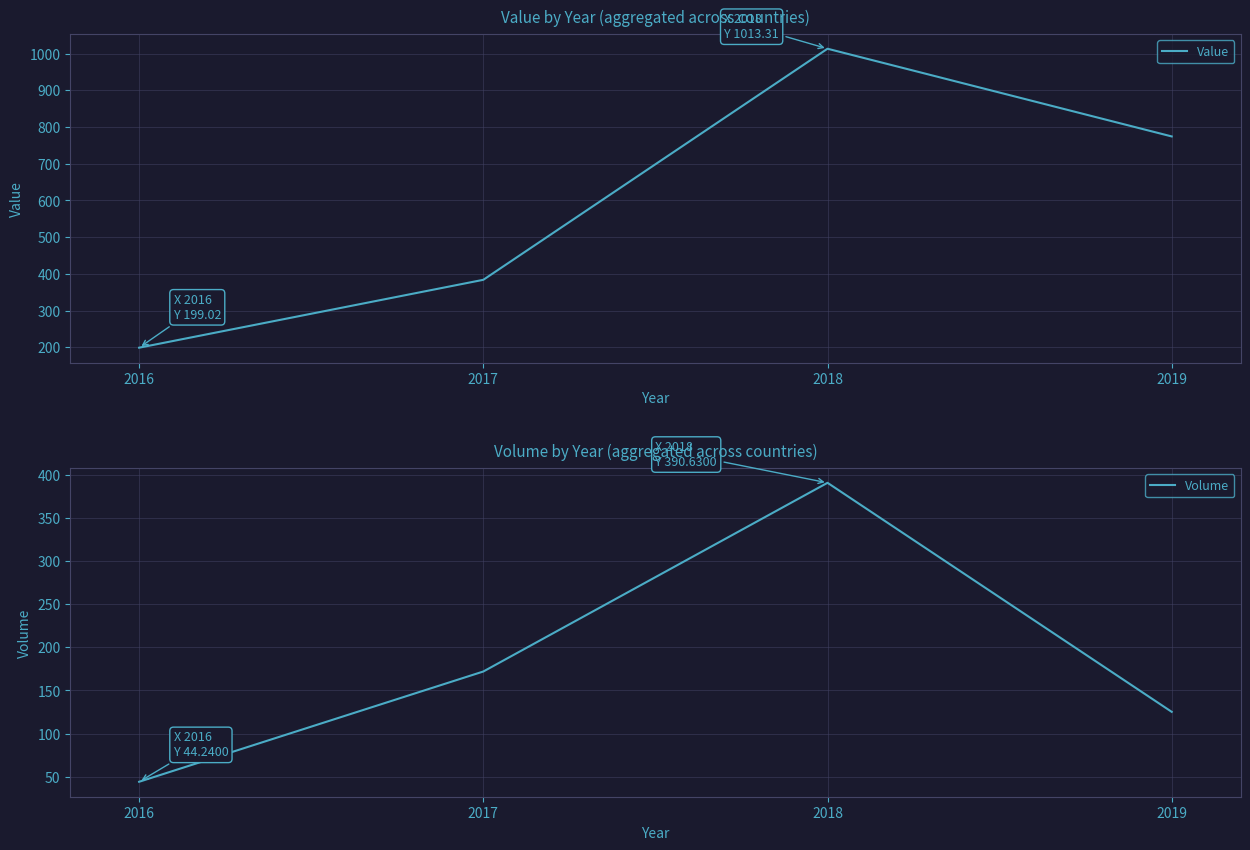

Reading left to right, extract all data points from this chart.

Value: 199.0	383.9	1013.3	774.4
Volume: 44.2	172.0	390.6	125.3